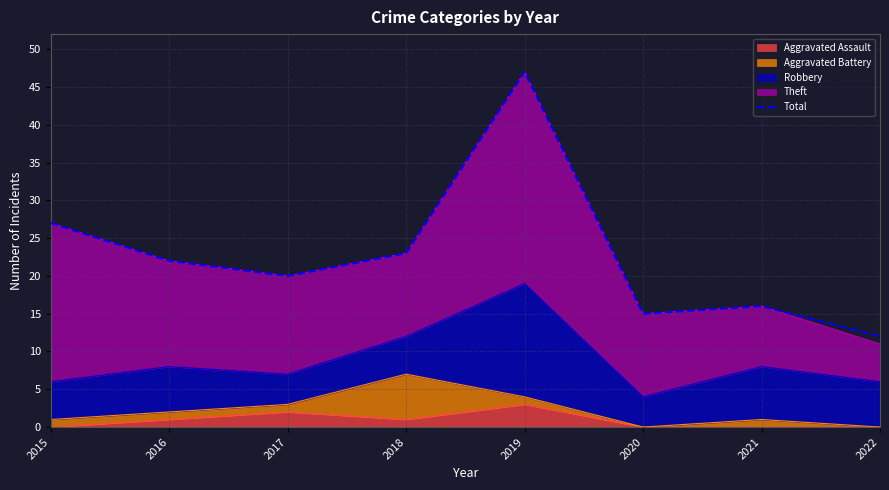

How many lines are shown in the chart?

1